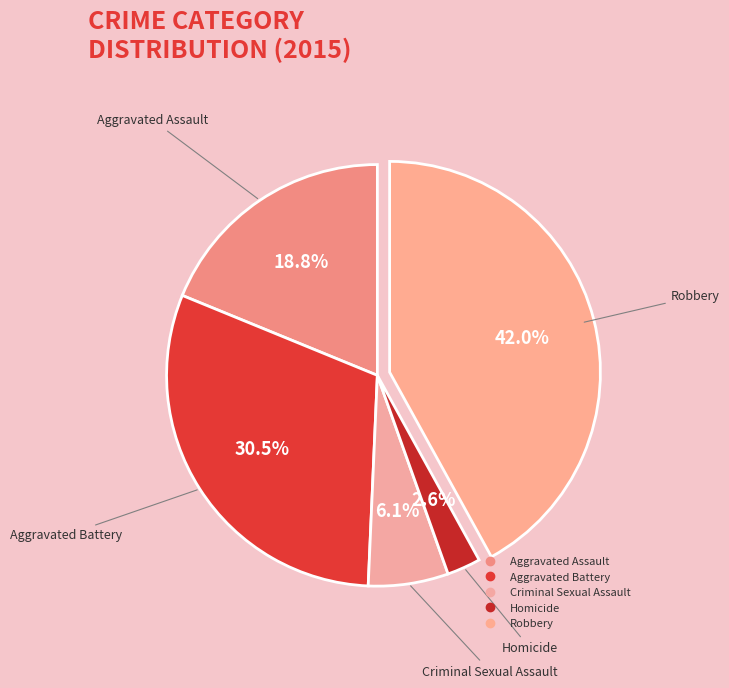

Rank the categories by value from highest to lowest.

Robbery, Aggravated Battery, Aggravated Assault, Criminal Sexual Assault, Homicide